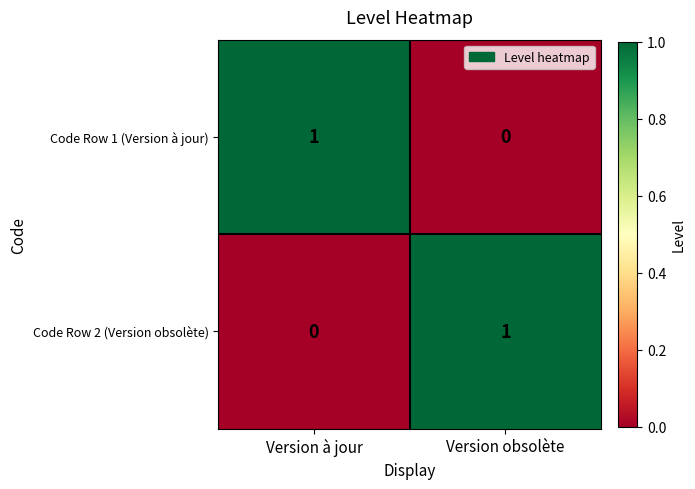

Is the value of Code Row 2 (Version obsolète) at Version à jour greater than the value of Code Row 1 (Version à jour) at Version à jour?

No